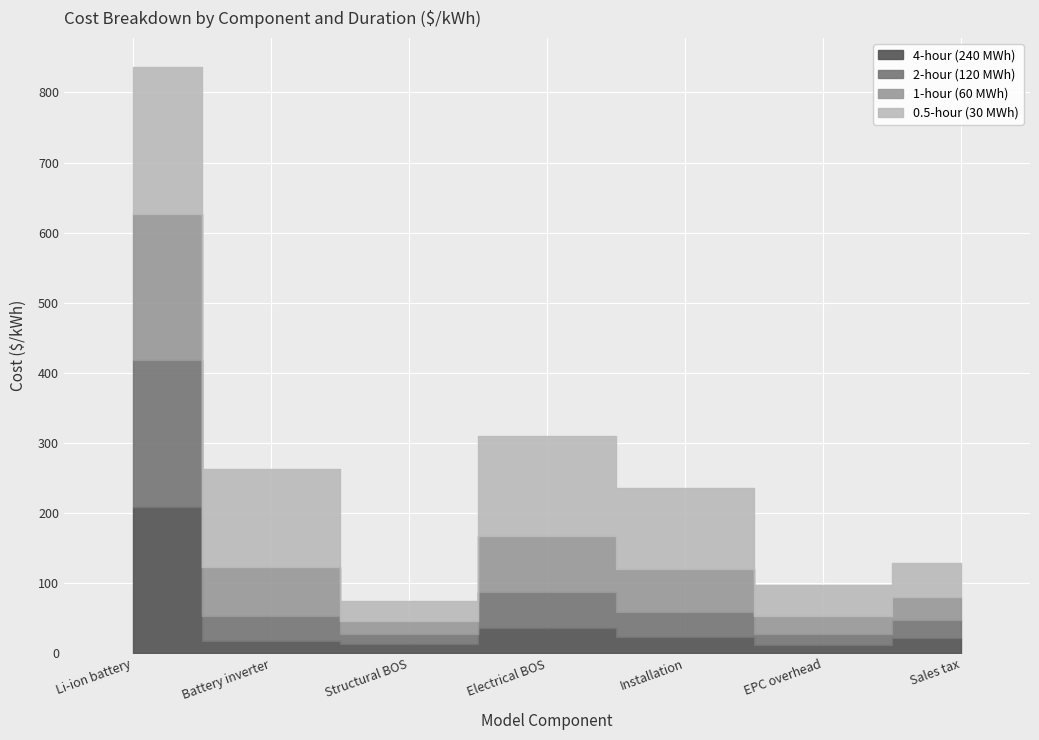

Reading left to right, transcribe all the data shown in this chart.

4-hour (240 MWh): Li-ion battery=209	Battery inverter=18	Structural BOS=13	Electrical BOS=36	Installation=23	EPC overhead=12	Sales tax=22
2-hour (120 MWh): Li-ion battery=209	Battery inverter=35	Structural BOS=15	Electrical BOS=51	Installation=36	EPC overhead=16	Sales tax=26
1-hour (60 MWh): Li-ion battery=209	Battery inverter=70	Structural BOS=19	Electrical BOS=81	Installation=62	EPC overhead=26	Sales tax=33
0.5-hour (30 MWh): Li-ion battery=209	Battery inverter=140	Structural BOS=28	Electrical BOS=142	Installation=115	EPC overhead=44	Sales tax=48